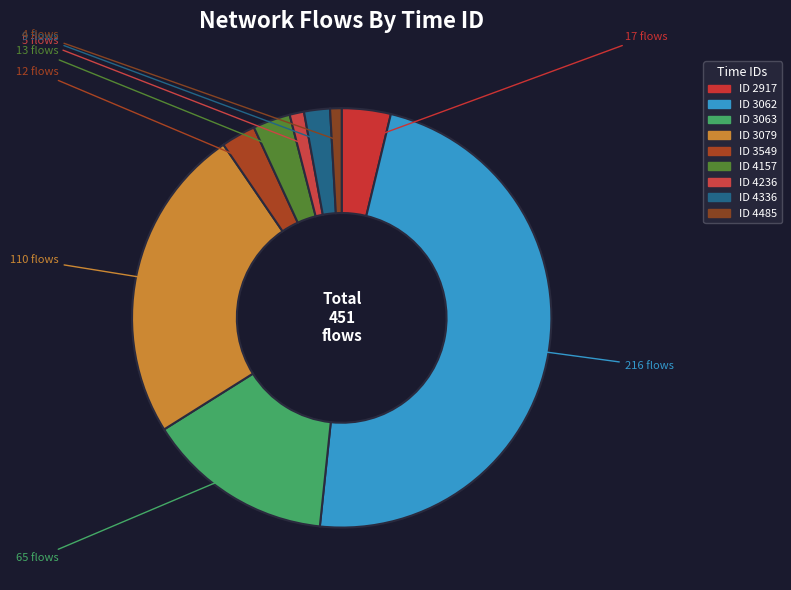

How many segments does this pie chart have?

9